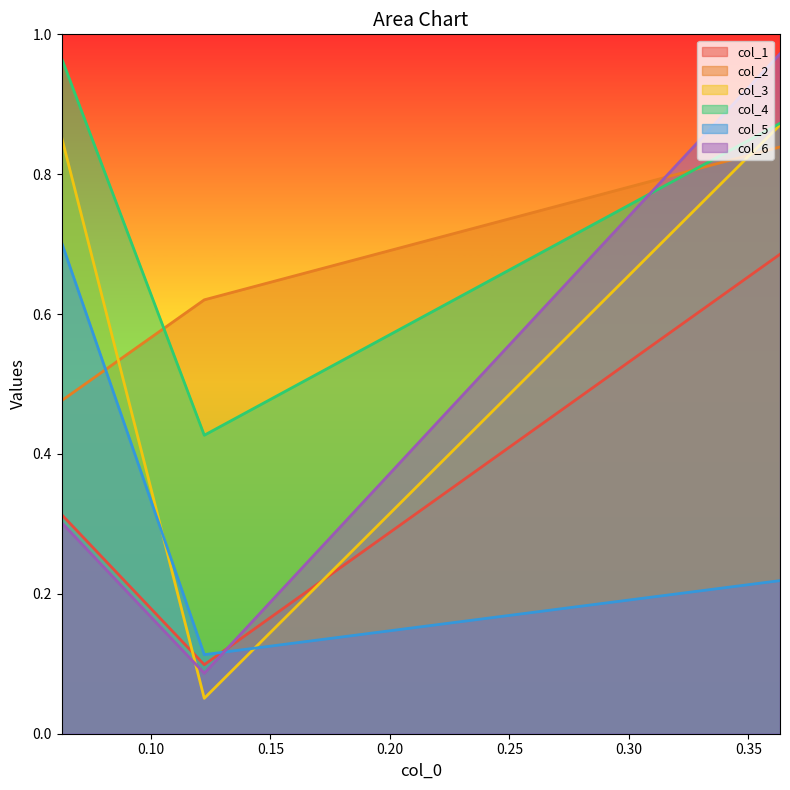

How many lines are shown in the chart?

6